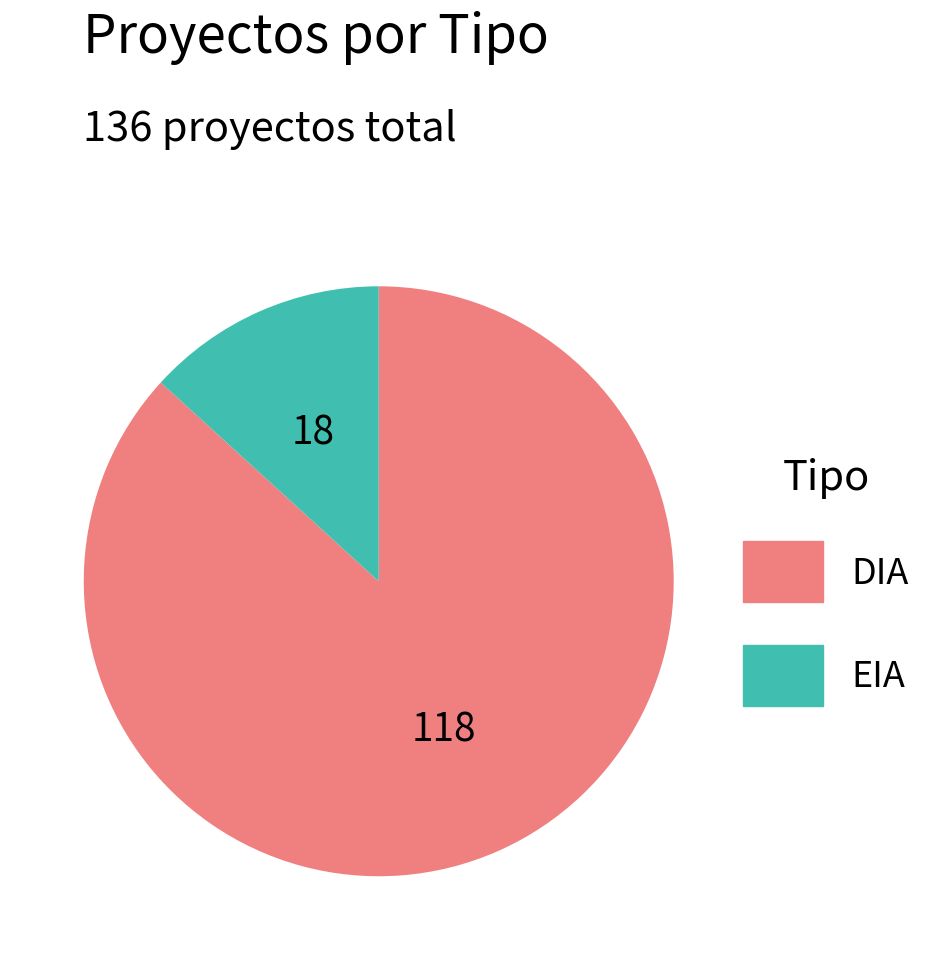

Rank the categories by value from highest to lowest.

DIA, EIA